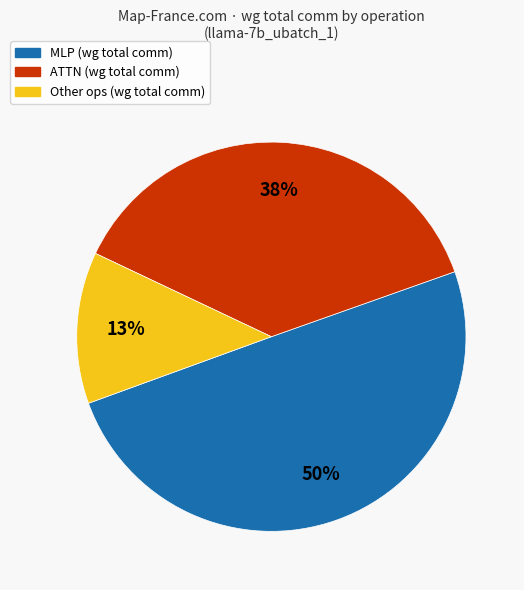

To the nearest percent, what is the average slice percentage?

33%